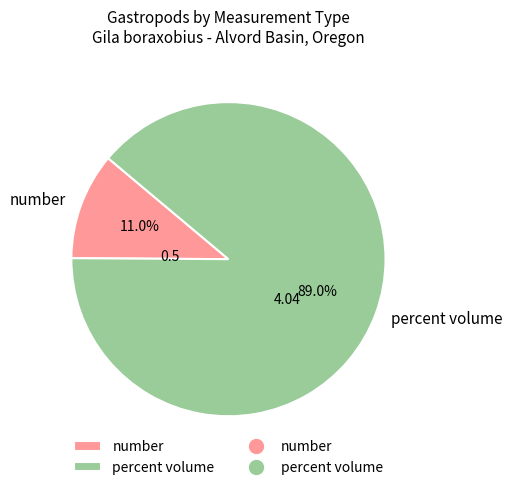

Does percent volume represent more than half of the total?

Yes